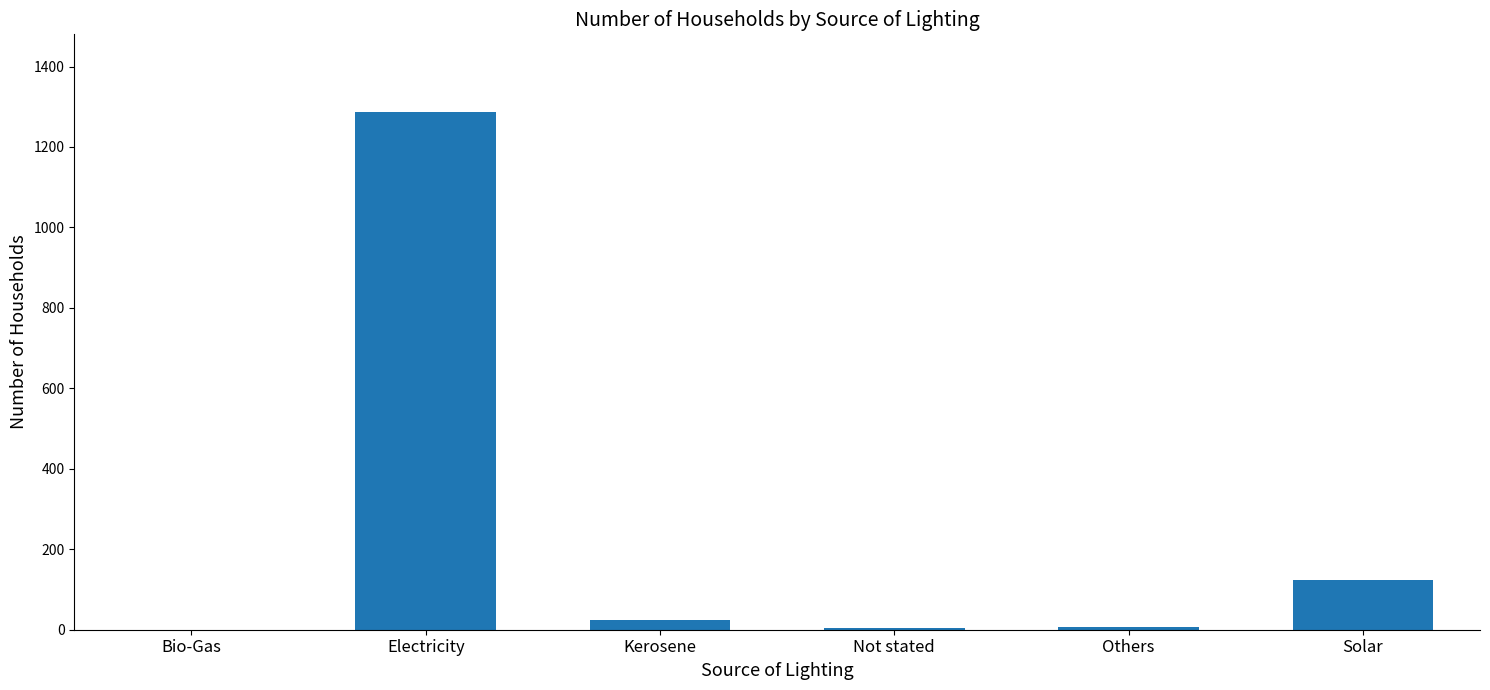

What is the sum of the values at Not stated and Bio-Gas?

5